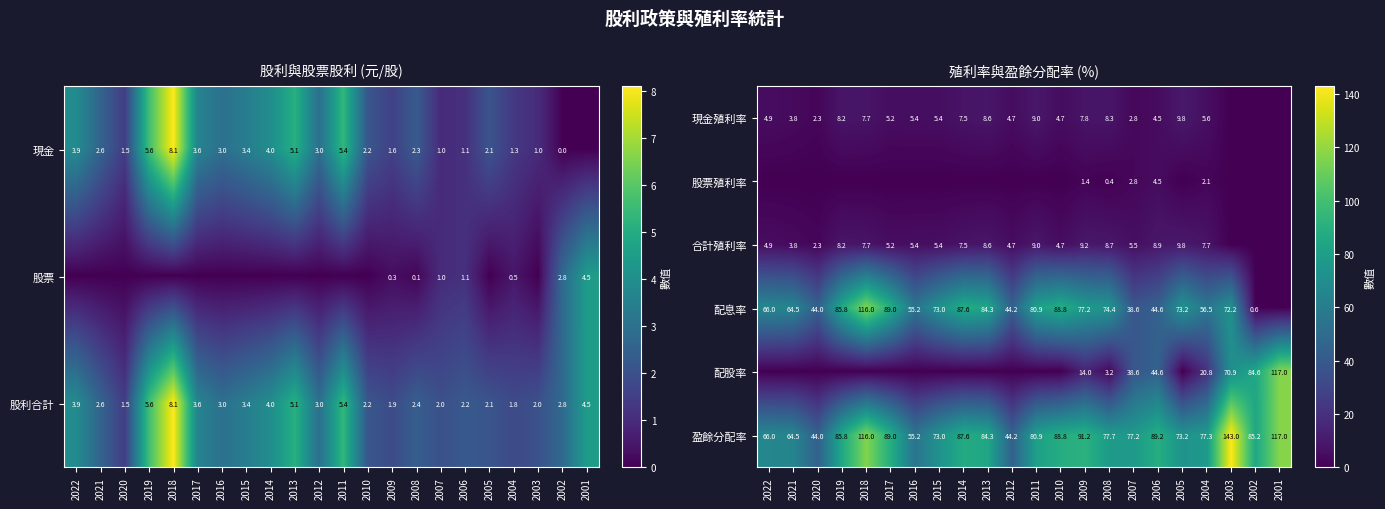

List the labels in order of 盈餘分配率 value, largest first.

2003, 2001, 2018, 2009, 2006, 2017, 2010, 2014, 2019, 2002, 2013, 2011, 2008, 2004, 2007, 2005, 2015, 2022, 2021, 2016, 2012, 2020